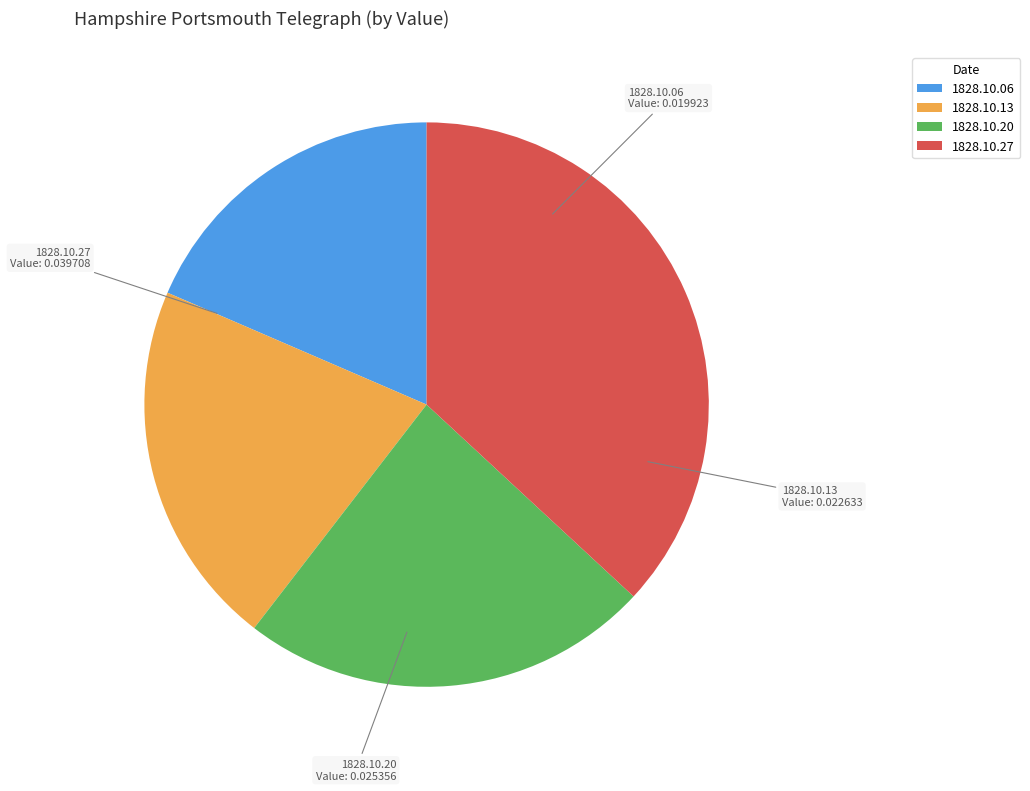

Which slice is the smallest?

1828.10.06